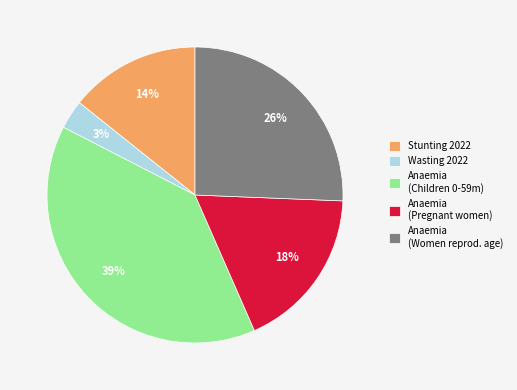

How many segments does this pie chart have?

5